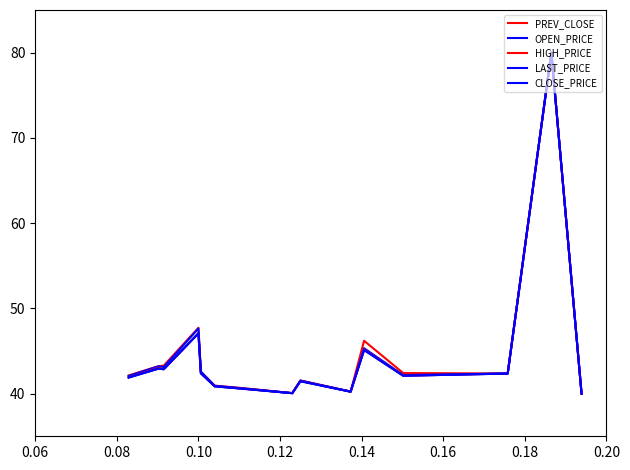

How many values in the HIGH_PRICE series exceed 42?

8